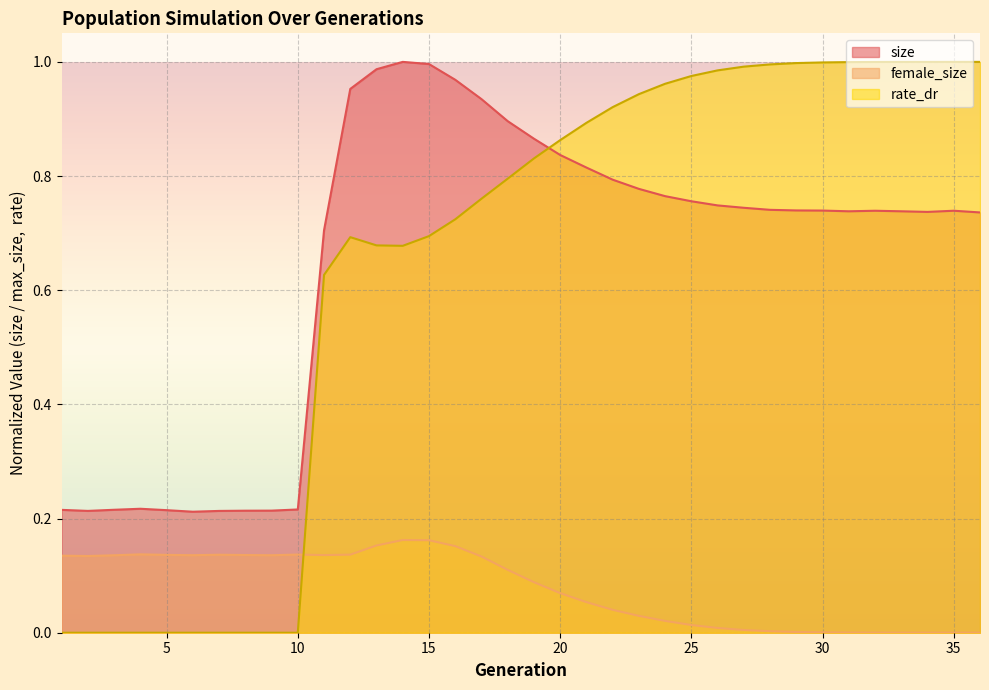

True or false: female_size and size cross at least once.

False